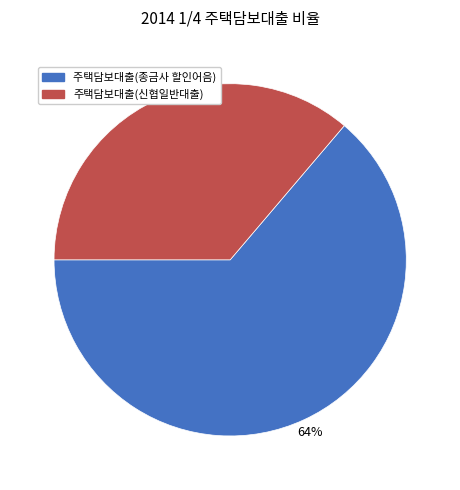

Is 주택담보대출(신협일반대출) the majority of the pie?

No